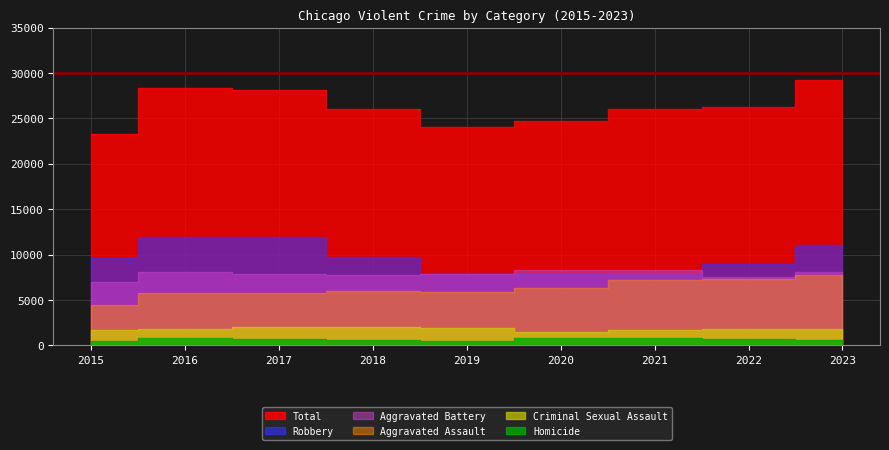

How many interior local peaks does the Aggravated Assault series have?

1